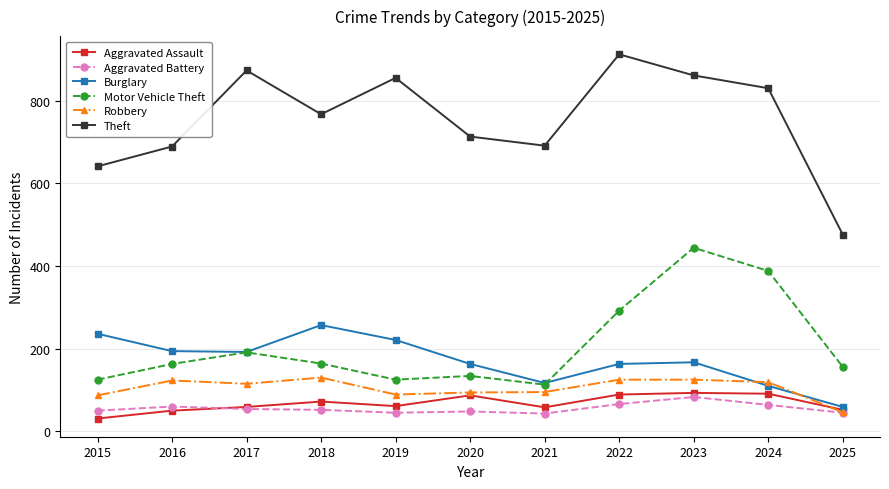

What is the maximum value shown in the chart?

912